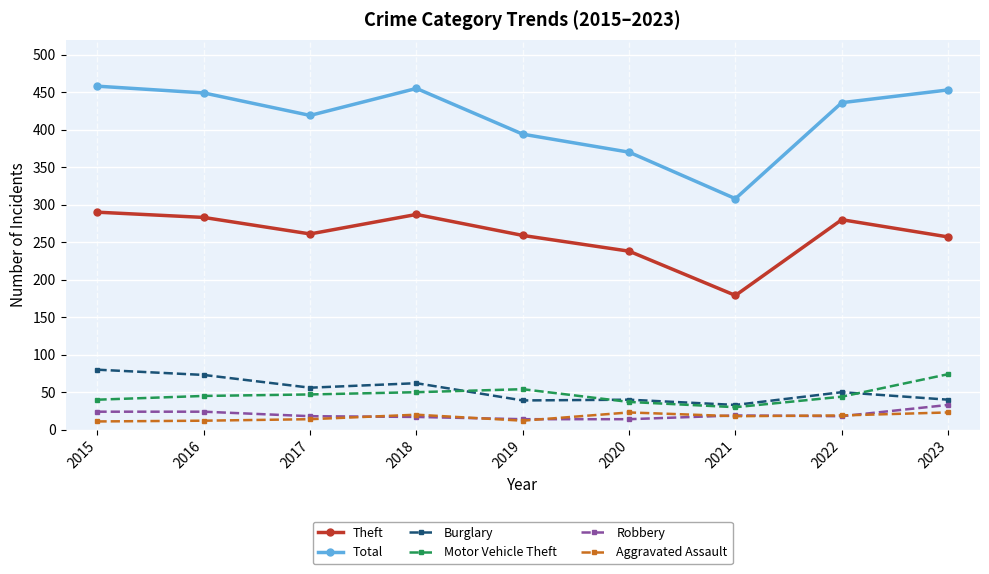

True or false: Robbery and Motor Vehicle Theft cross at least once.

False